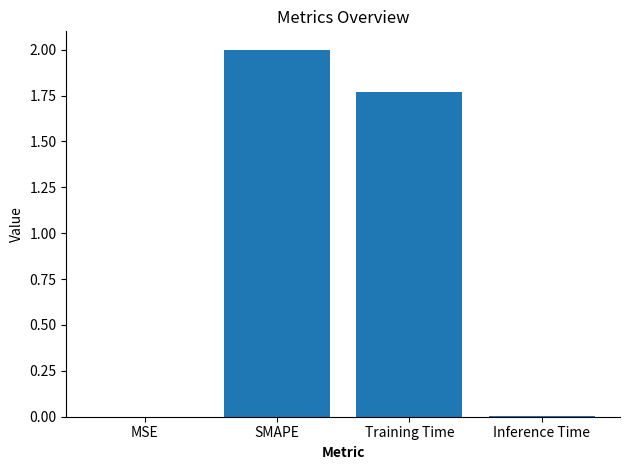

What is the change in value from SMAPE to Training Time?

-0.2